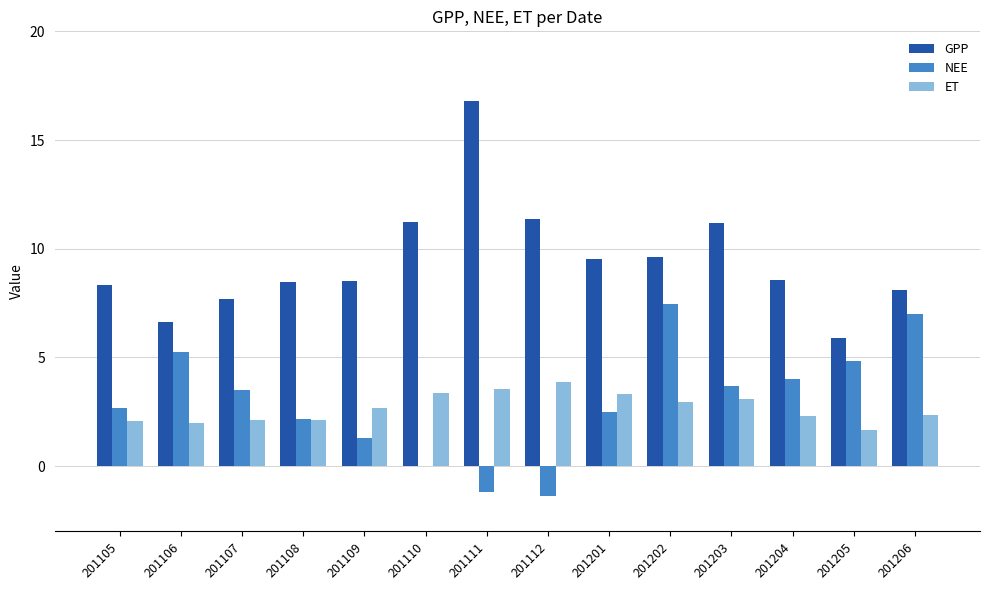

What are all the series names shown in the legend?

GPP, NEE, ET